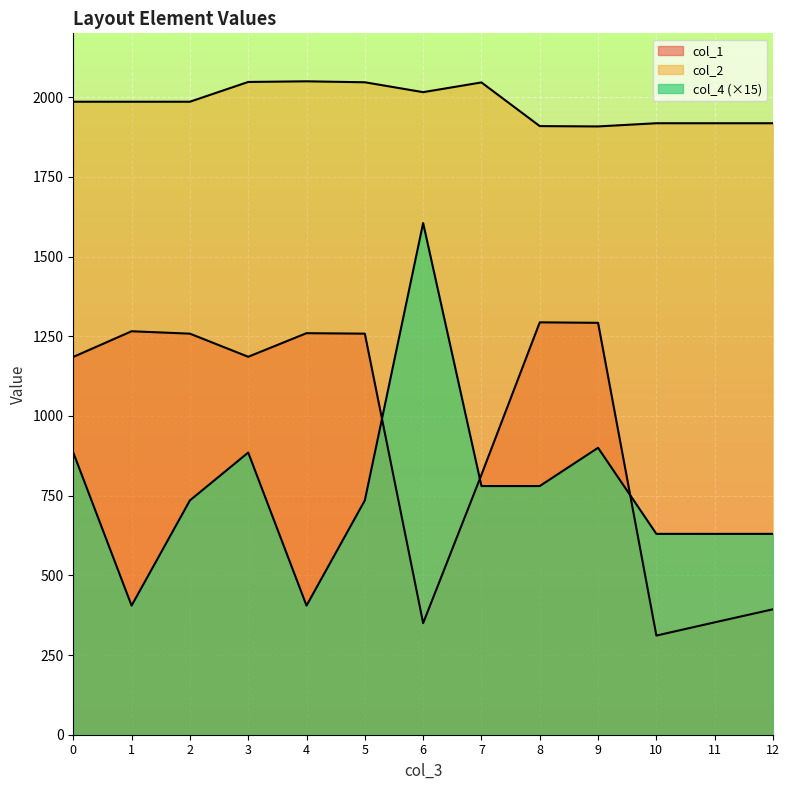

Which series has the widest spread of values?

col_4